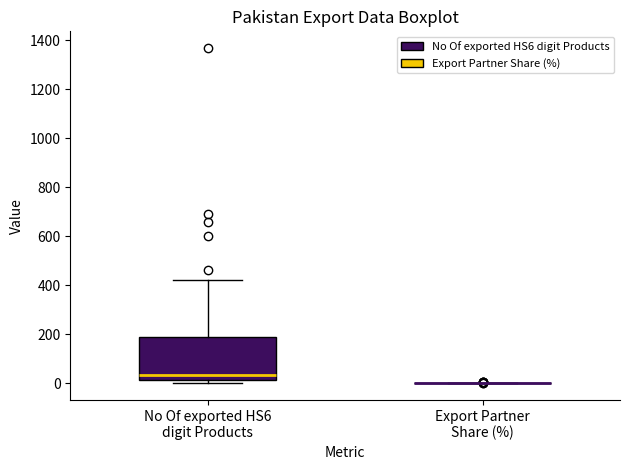

Which box is the tallest, from its lower edge to its upper edge?

No Of exported HS6 digit Products